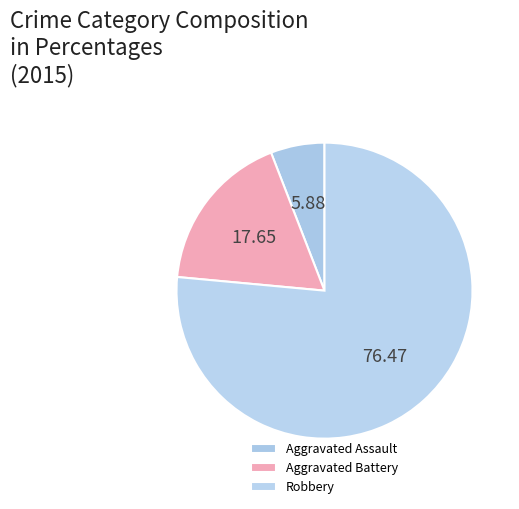

To the nearest percent, what is the difference between the Robbery and Aggravated Battery slice percentages?

59%